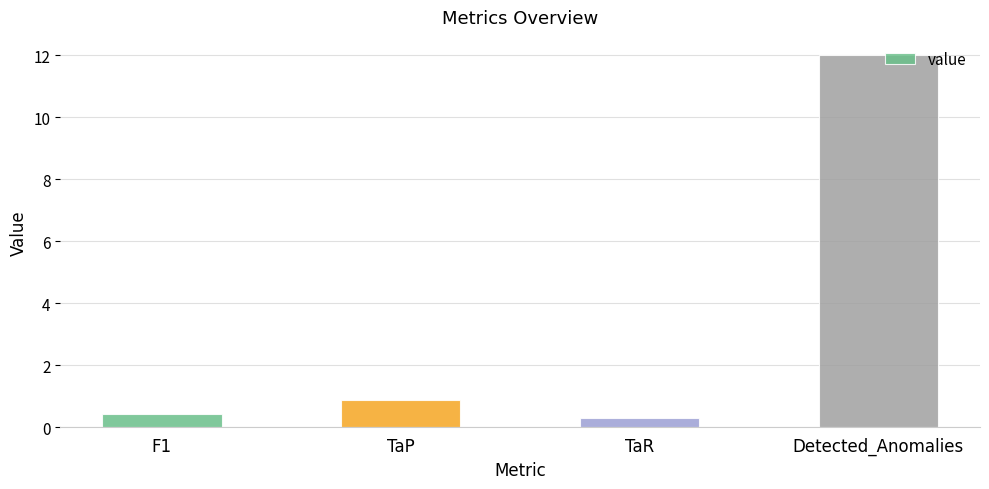

The chart shows a value of 0.9 at TaP. True or false?

True